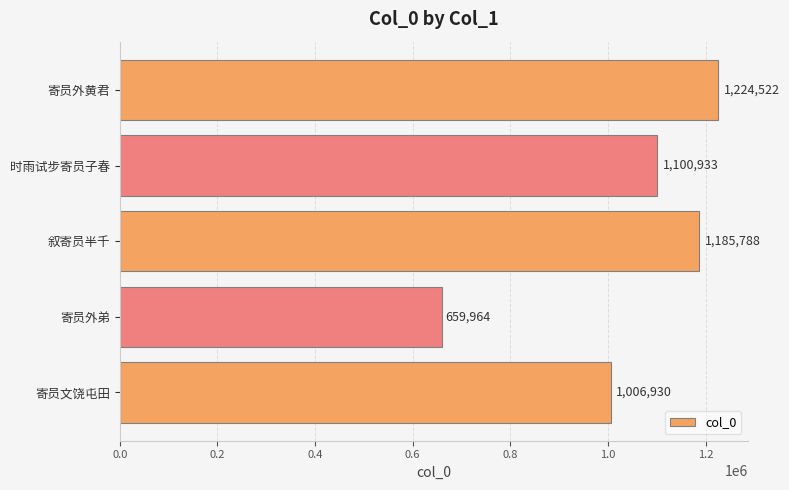

Where is the data nearest to the value 942243?

寄员文饶屯田